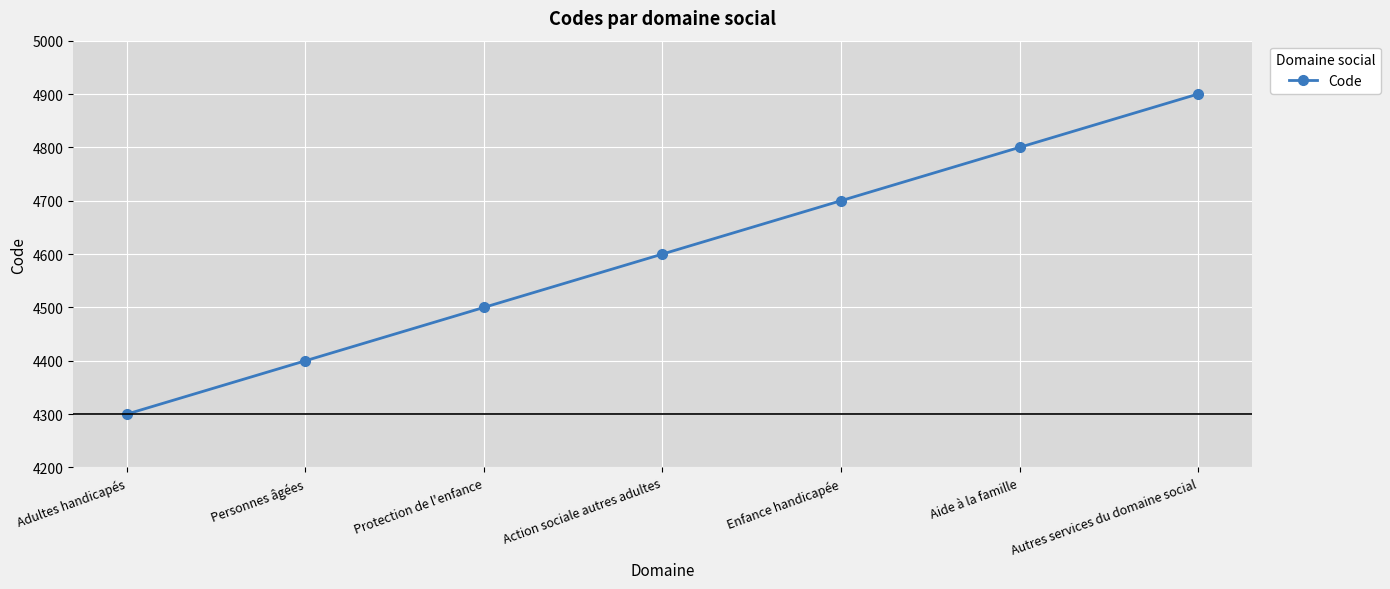

What is the sum of the values at Autres services du domaine social and Adultes handicapés?

9200